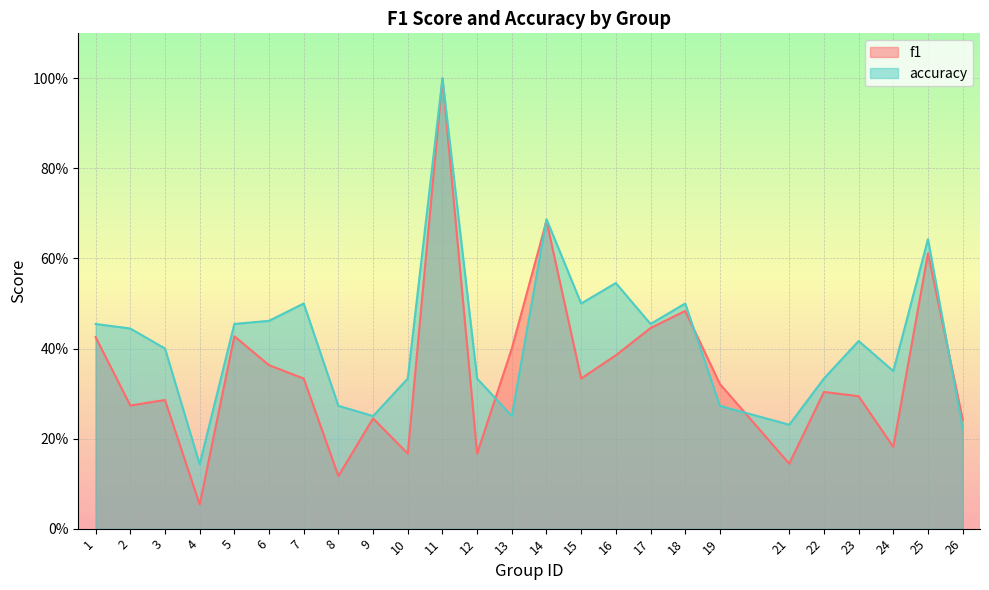

True or false: accuracy has a value of 0.7 at 3.

False